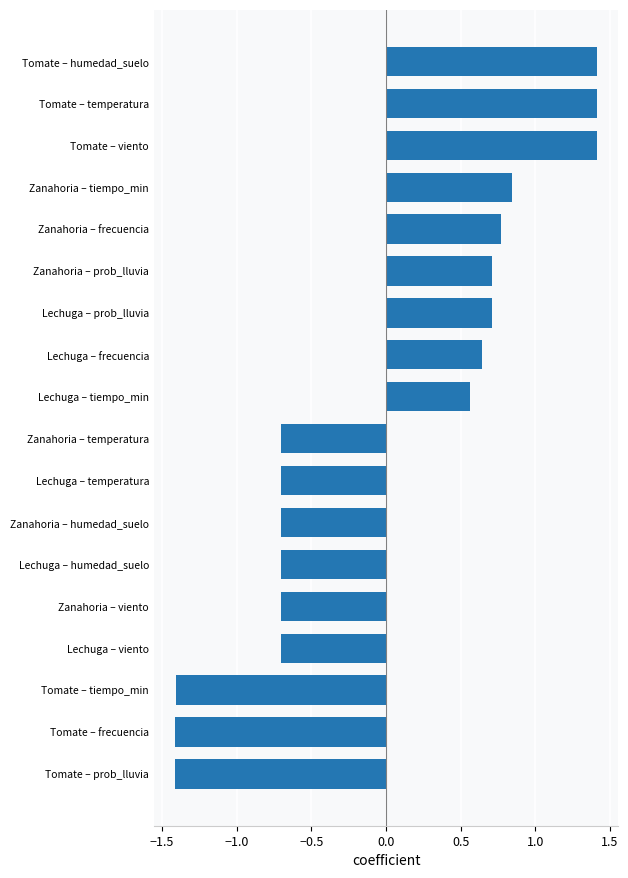

How many bars are there in total?

18